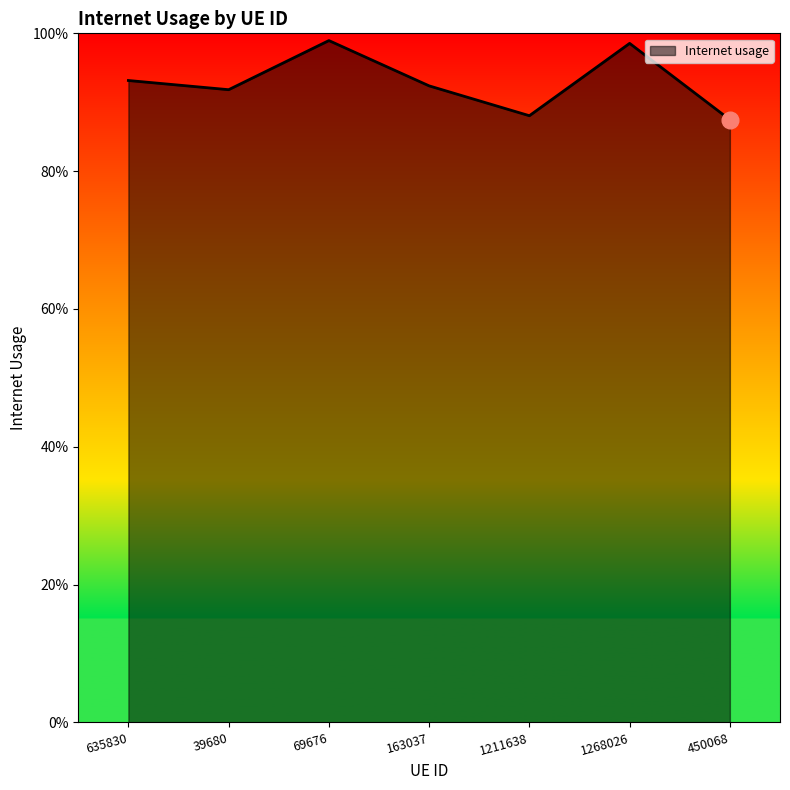

True or false: the data shows 1.5 at 39680.

False